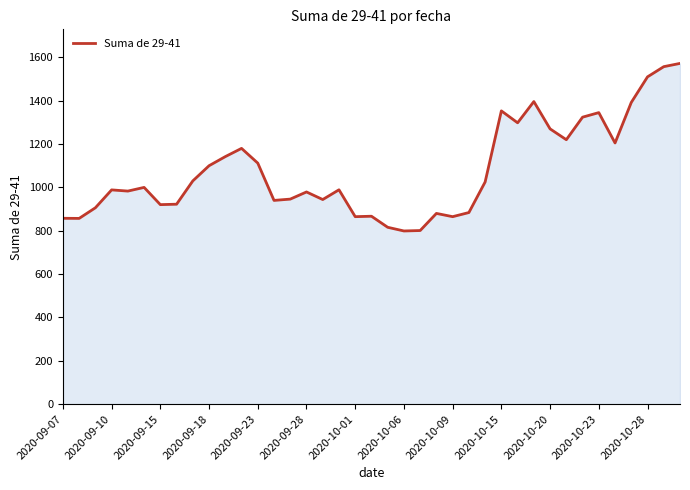

What is the greatest value displayed?

1572.0